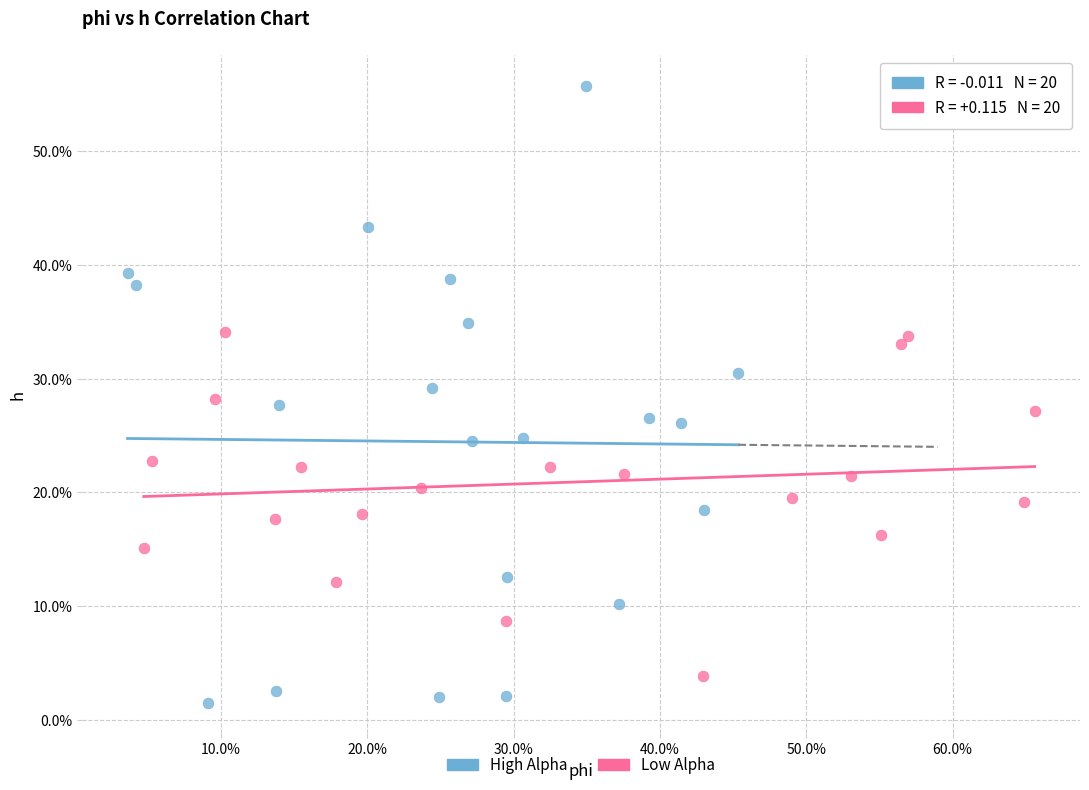

What are all the series names shown in the legend?

High Alpha, Low Alpha